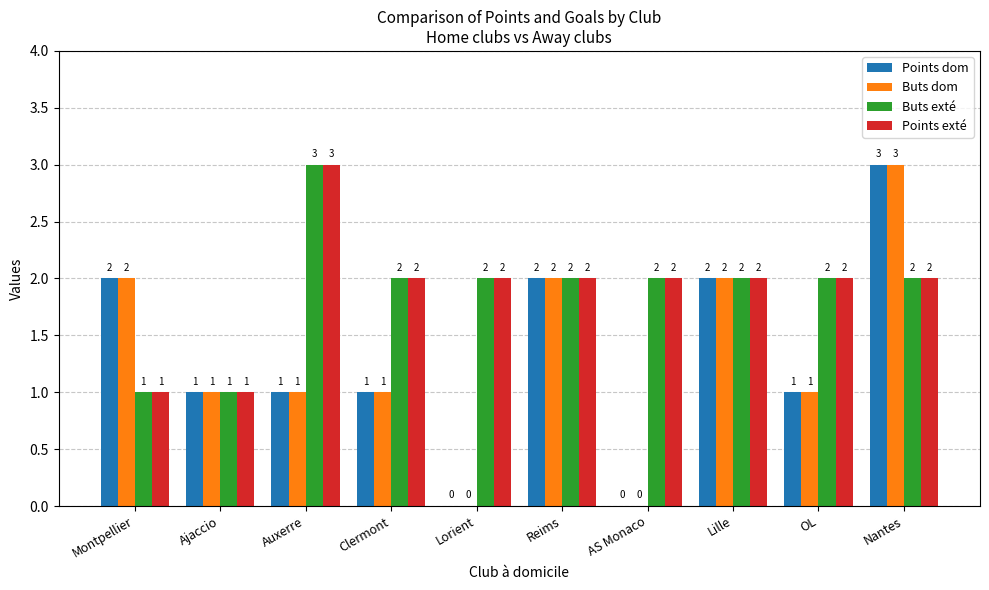

How many series are shown in this chart?

4